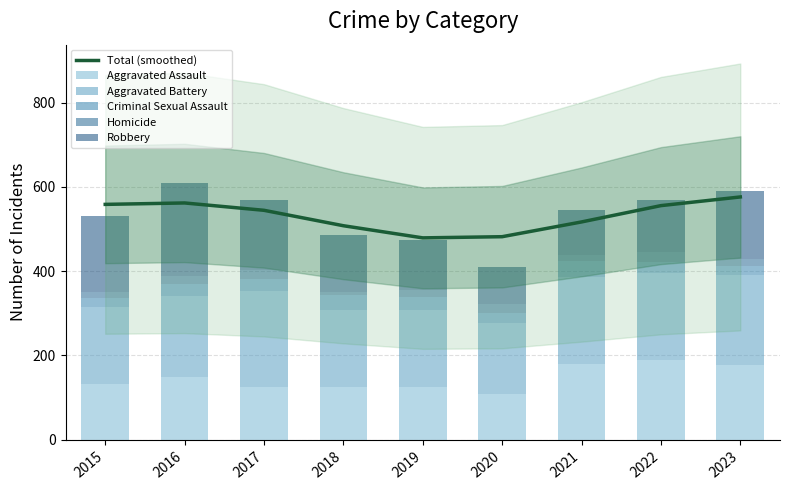

True or false: Aggravated Battery has a value of 322.2 at 2018.

False